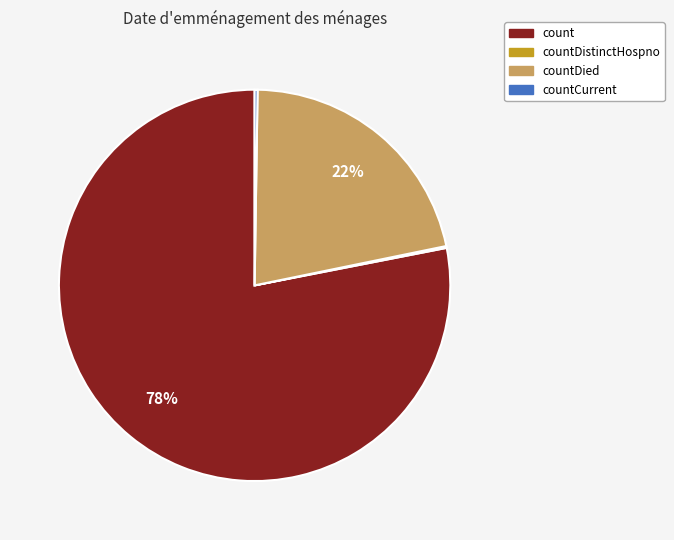

Which slice is the largest?

count